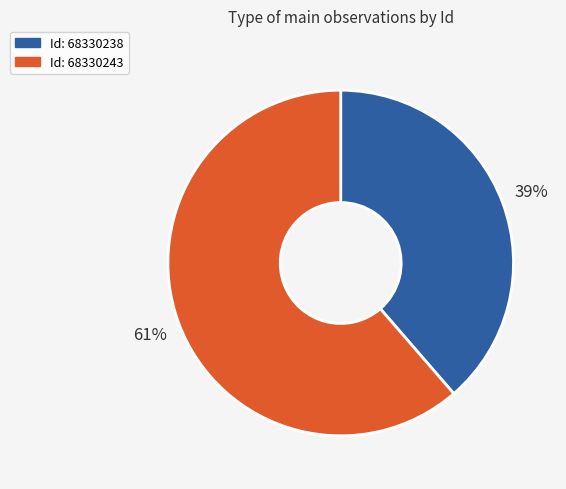

To the nearest percent, what is the average slice percentage?

50%